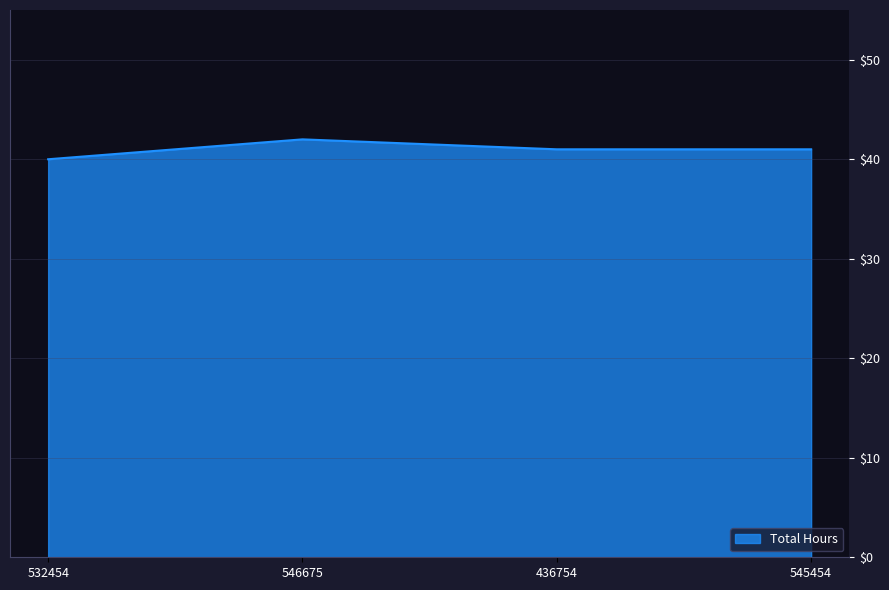

What position from the right is 532454?

4